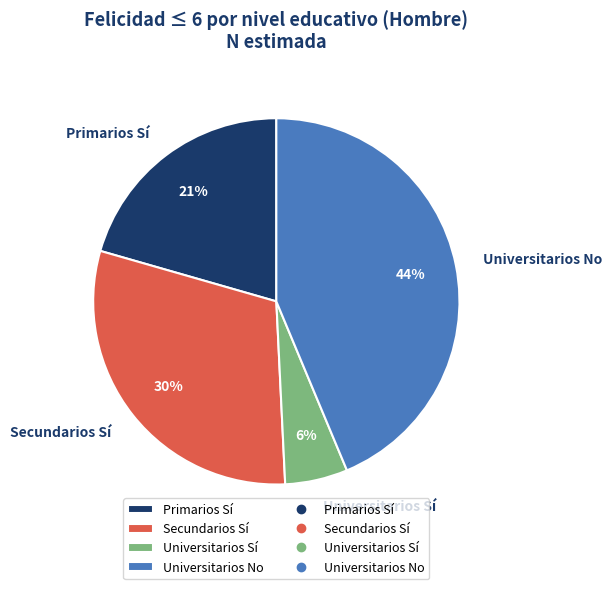

To the nearest percent, what is the difference between the largest and smallest slice percentages?

38%